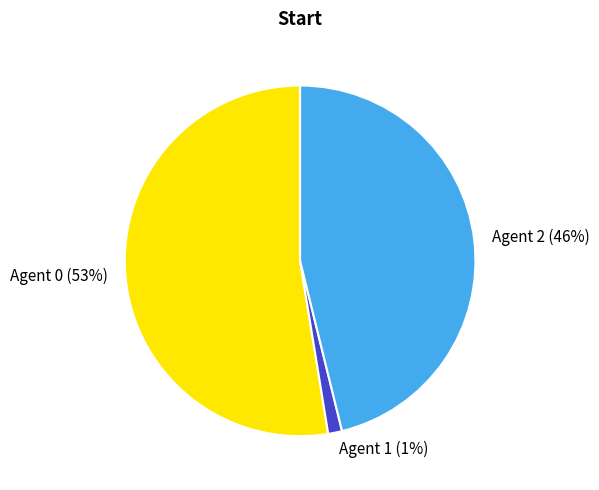

Between Agent 2 and Agent 1, which is larger?

Agent 2